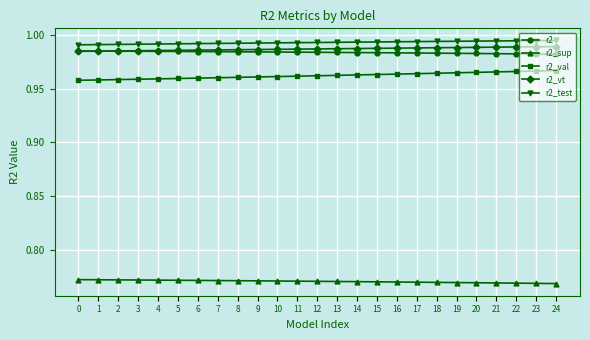

True or false: r2_sup and r2_val intersect in this chart.

False